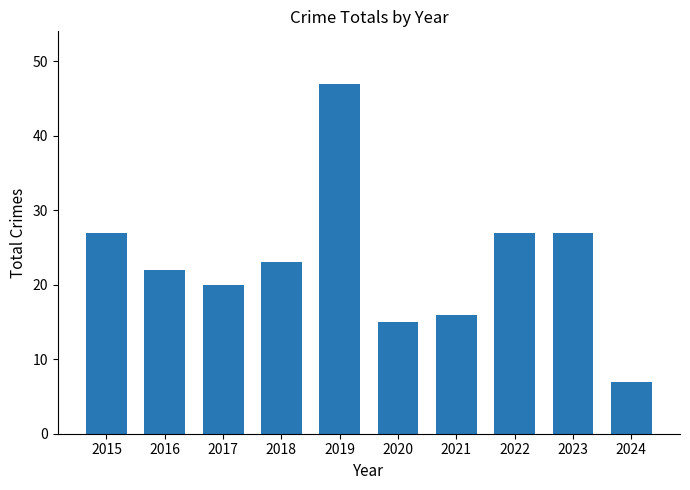

At which category does the chart reach its peak across all series?

2019